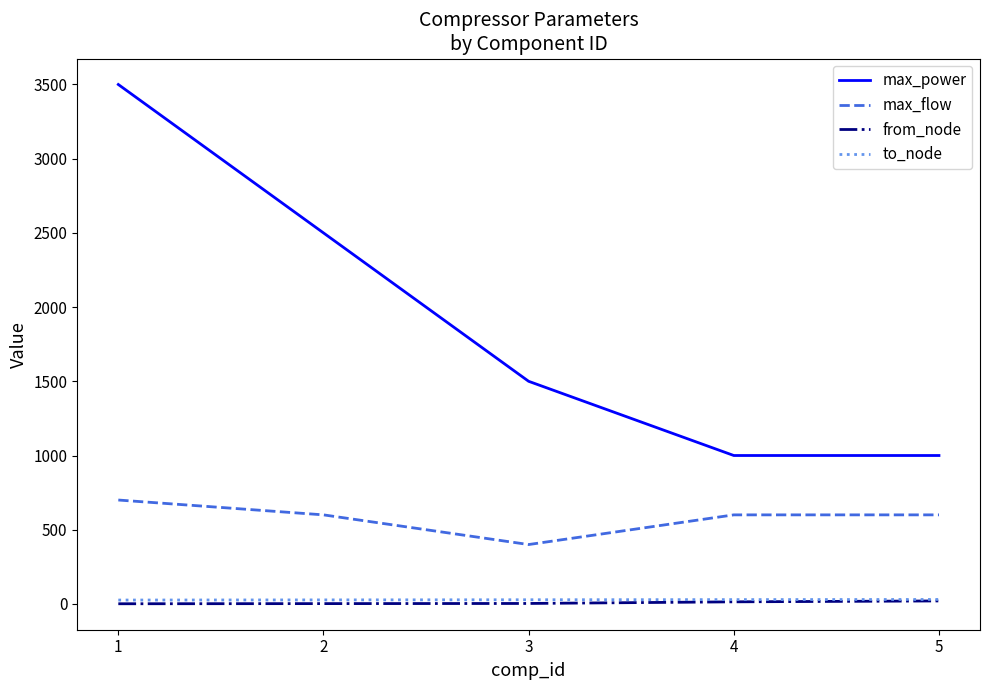

Count the number of categories in the chart.

5